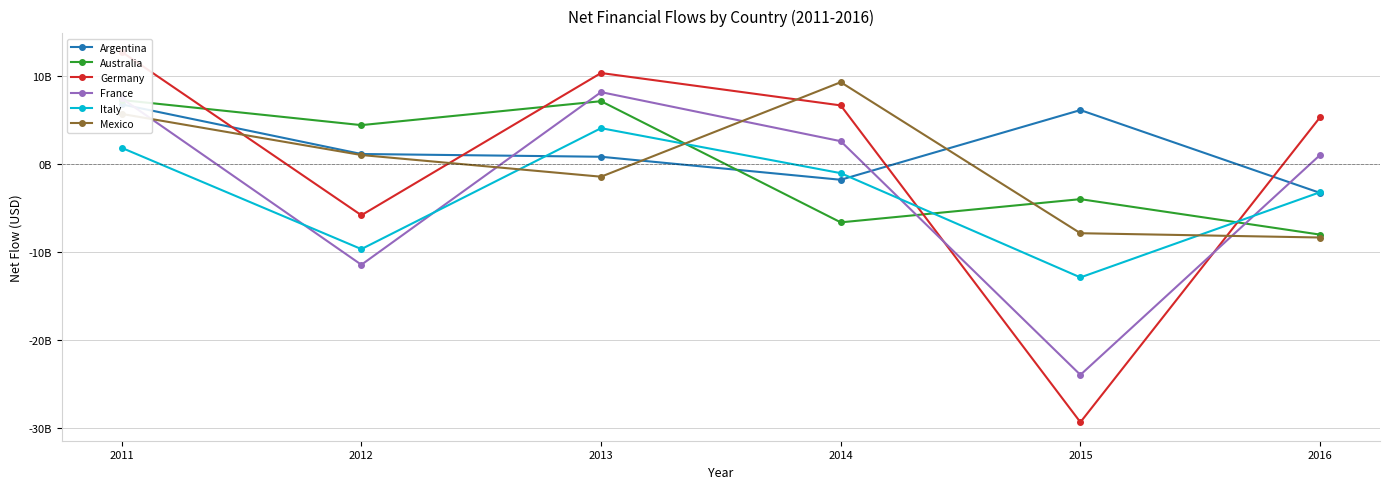

Which series has the largest total across all categories?

Argentina